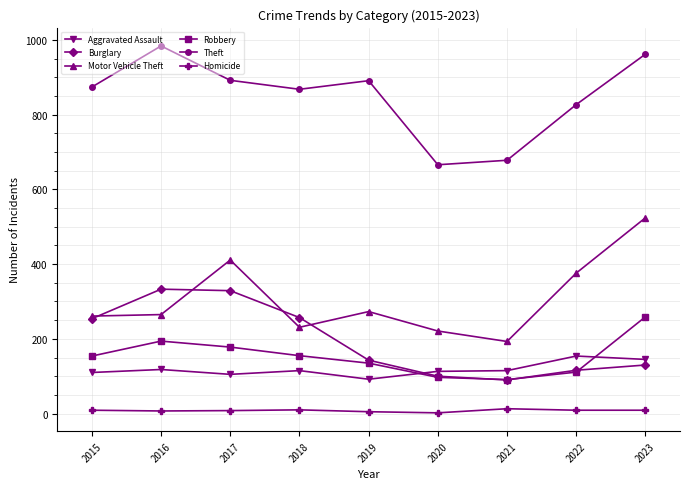

Where is Motor Vehicle Theft nearest to the value 358?

2022